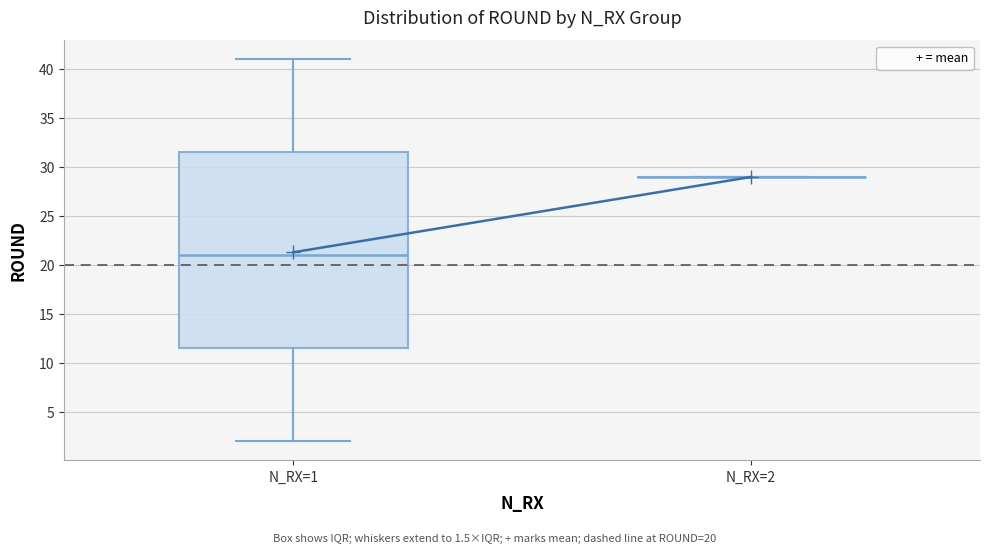

Which box is the tallest, from its lower edge to its upper edge?

N_RX=1